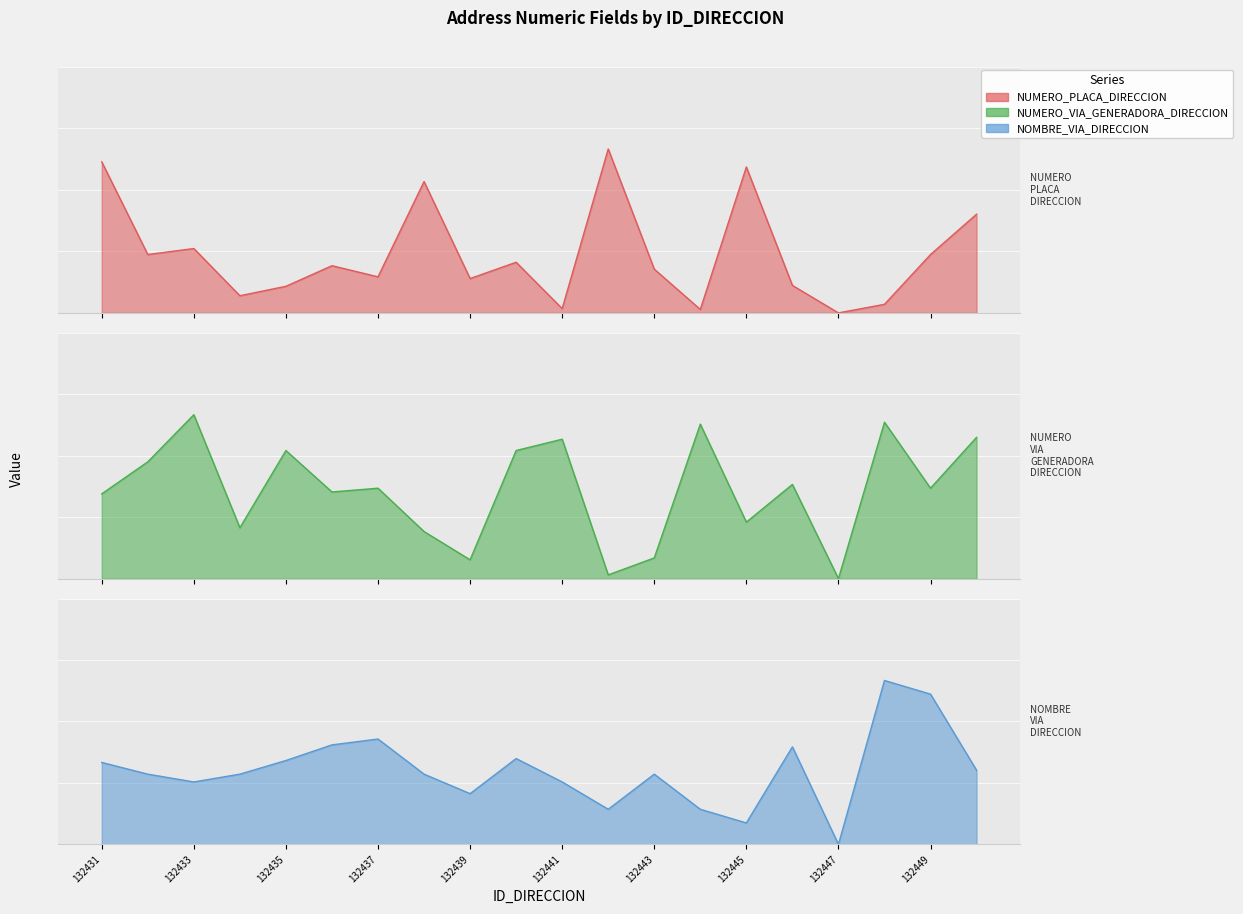

Which series has the widest spread of values?

NUMERO_PLACA_DIRECCION